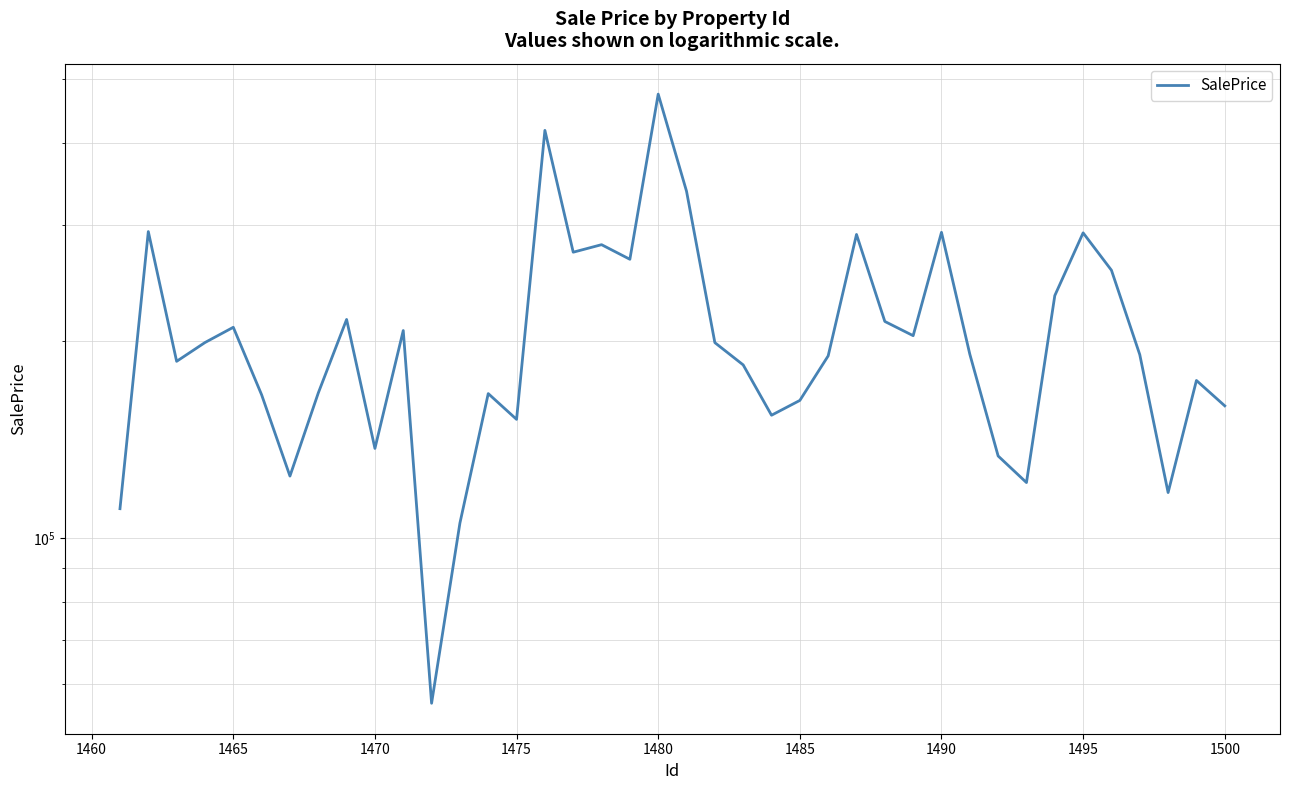

How many interior local peaks (higher than both neighbors) does the data have?

12